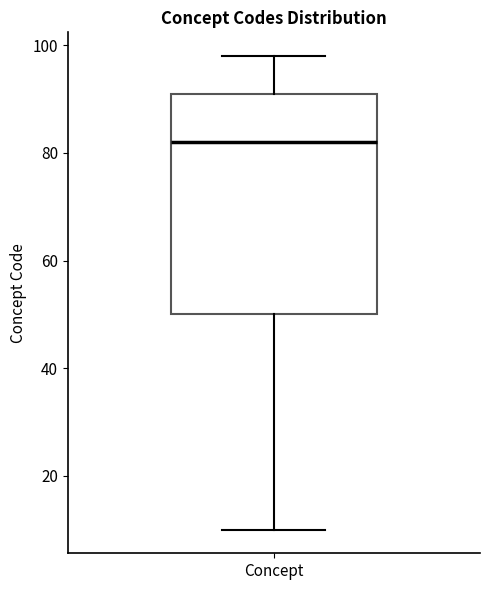

Read this box plot against the y-axis: the position of the median line, the range covered by the box, and the ends of both whiskers. The values are not printed on the chart, so give them approximately, as read against the axis.

median 82, box 50 to 92, whiskers 10 to 98